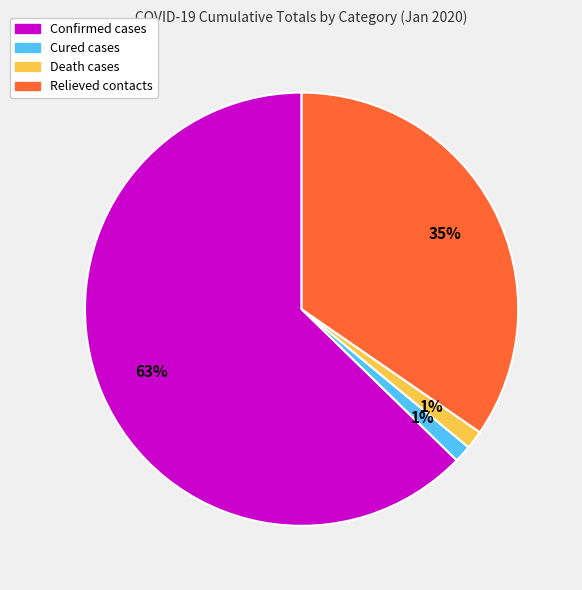

How many slices are in this pie chart?

4